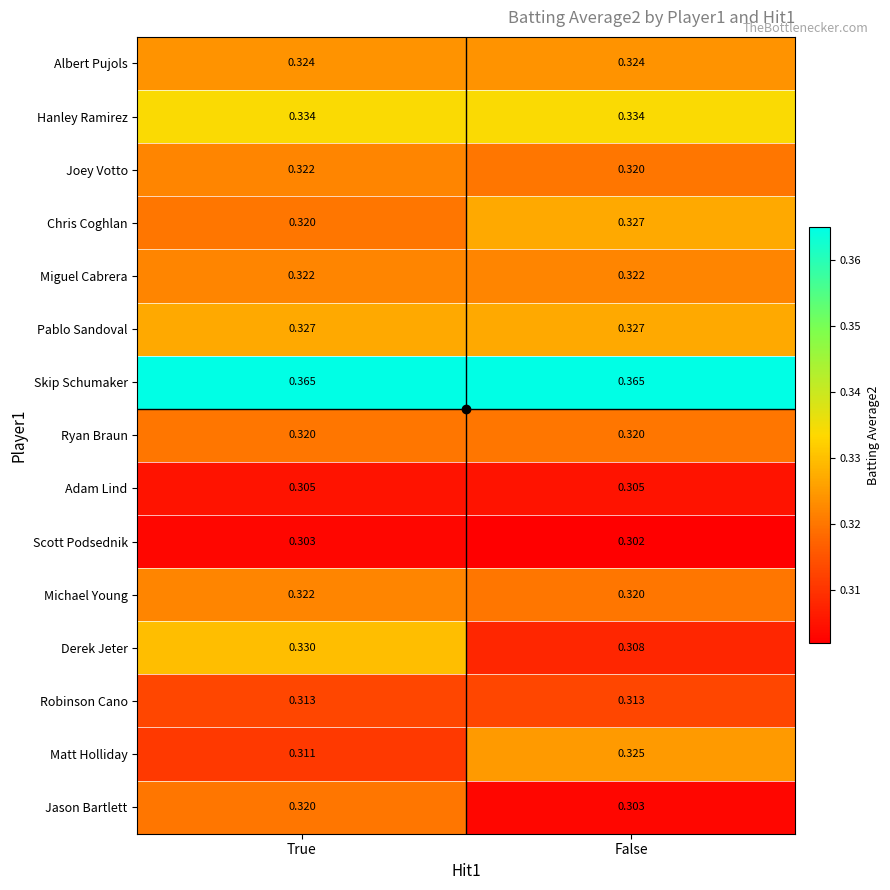

What is the total value across all series at False?

4.8